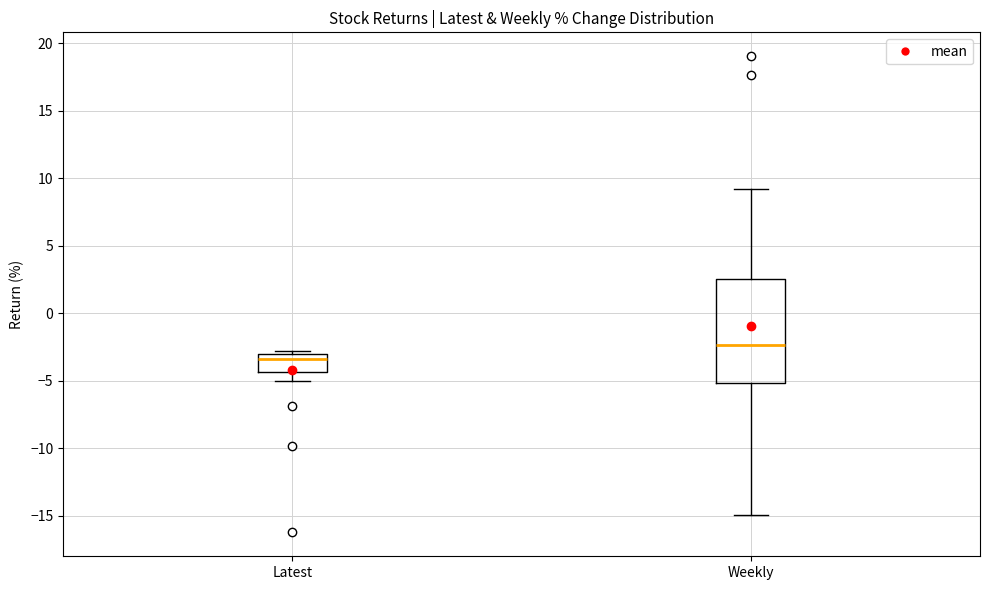

Which box has the lowest median line?

Latest